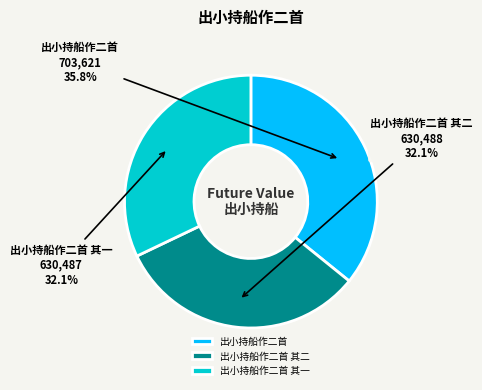

Count the number of slices in the pie.

3